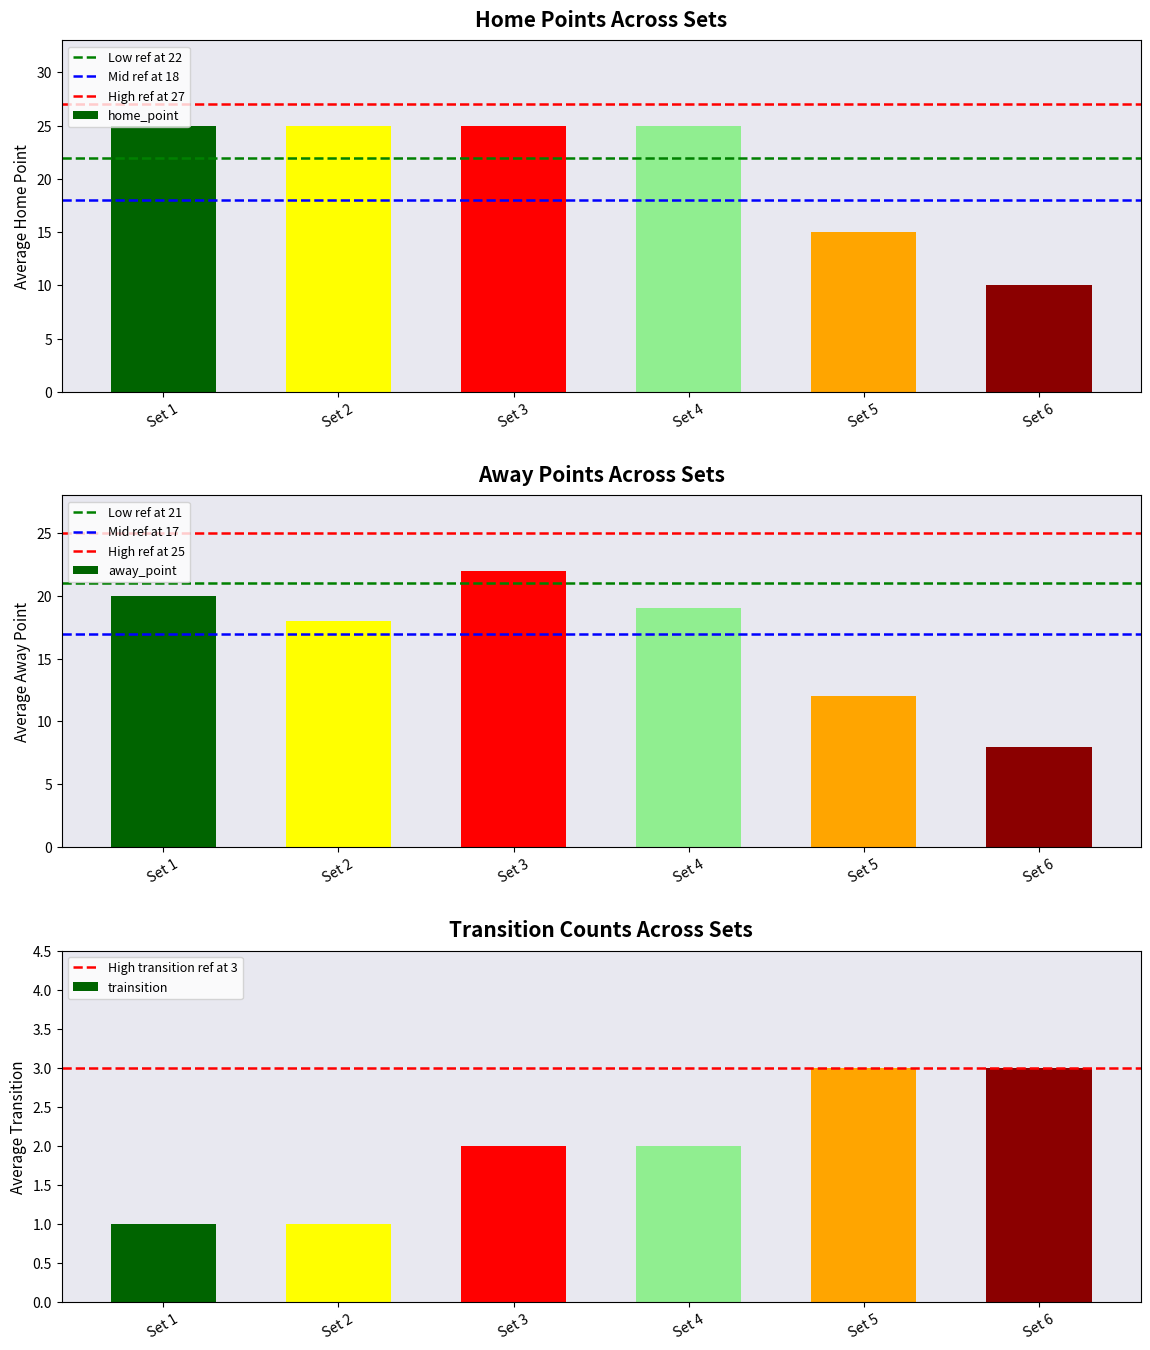

Is it true that home_point equals 25 at Set 1?

True